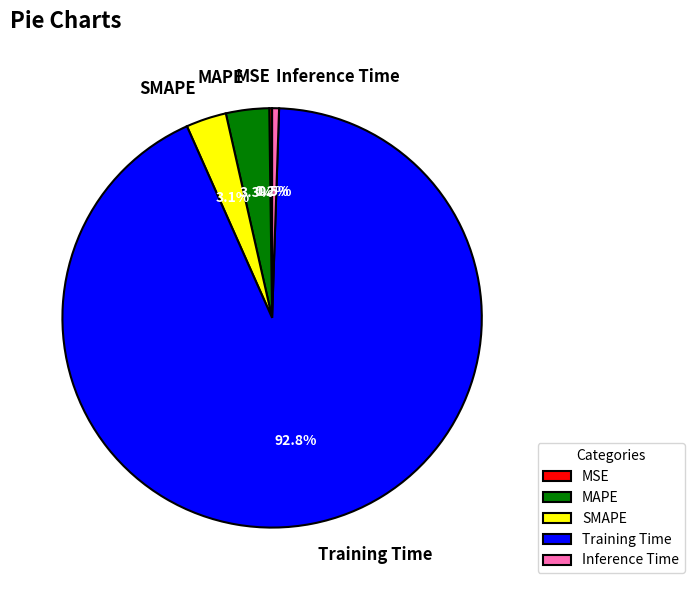

Is the sum of MAPE and SMAPE greater than half?

No